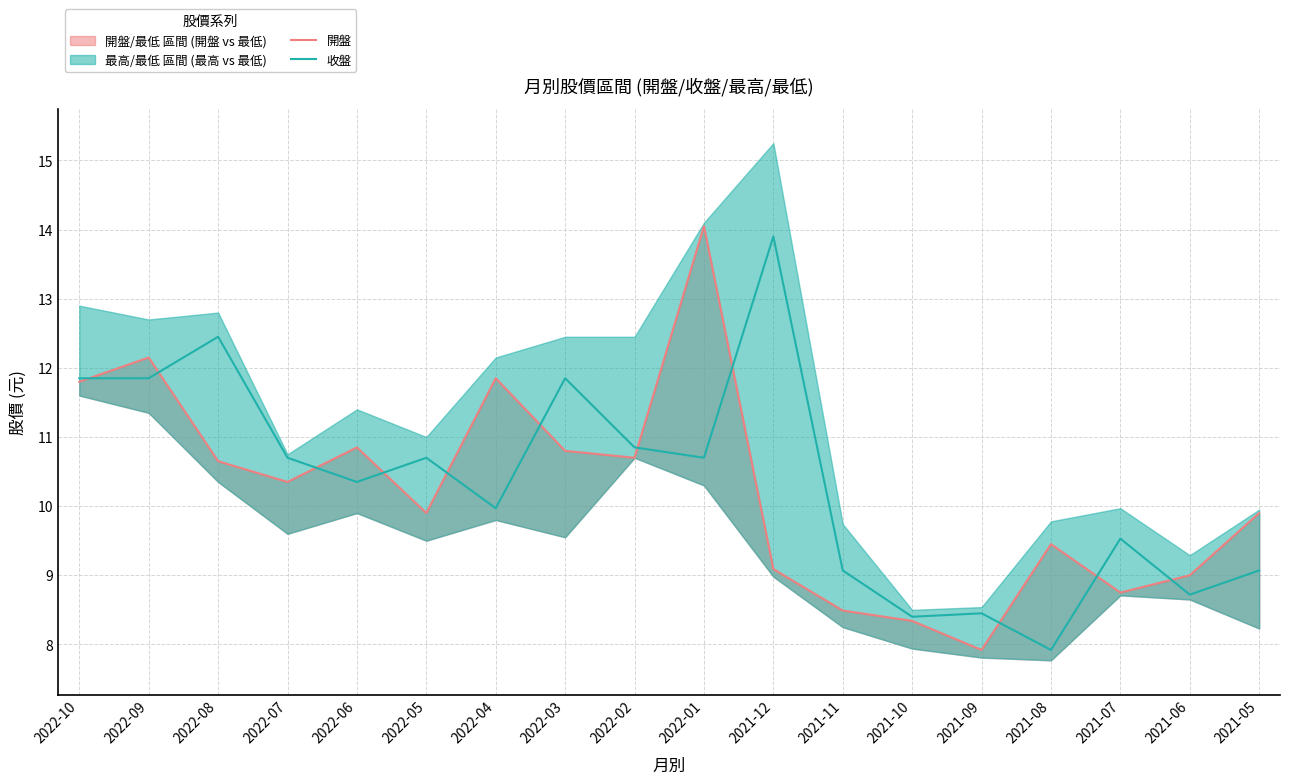

What is the maximum value for 收盤?

13.9